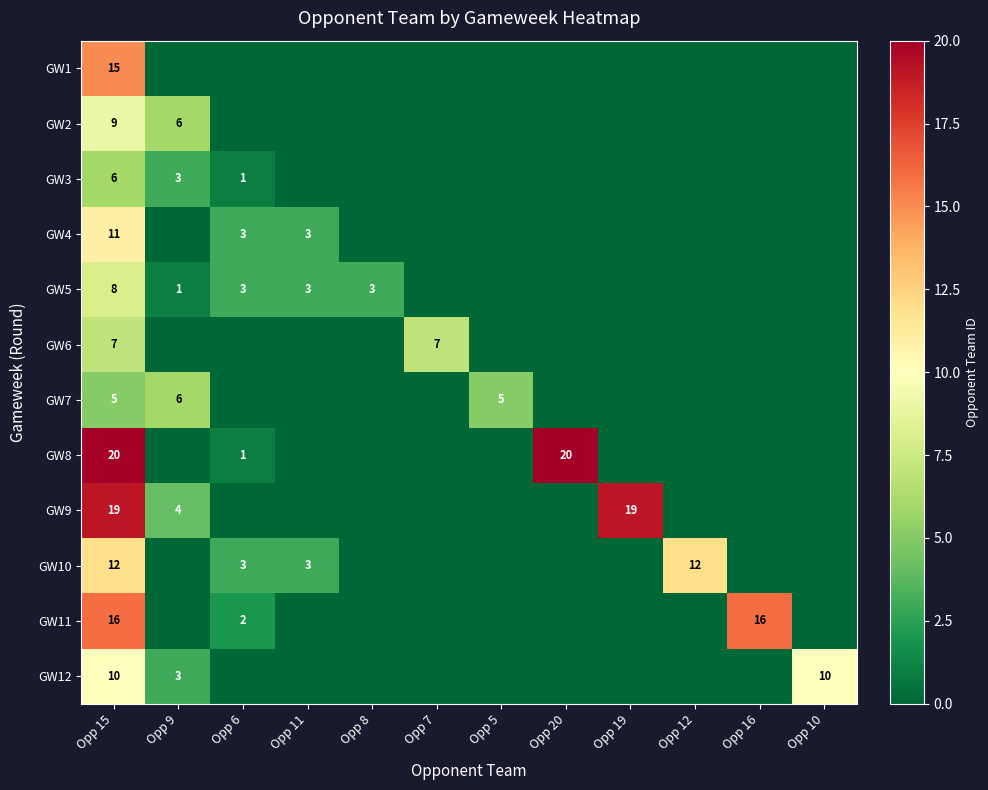

At how many categories does at least one series exceed 5?

8